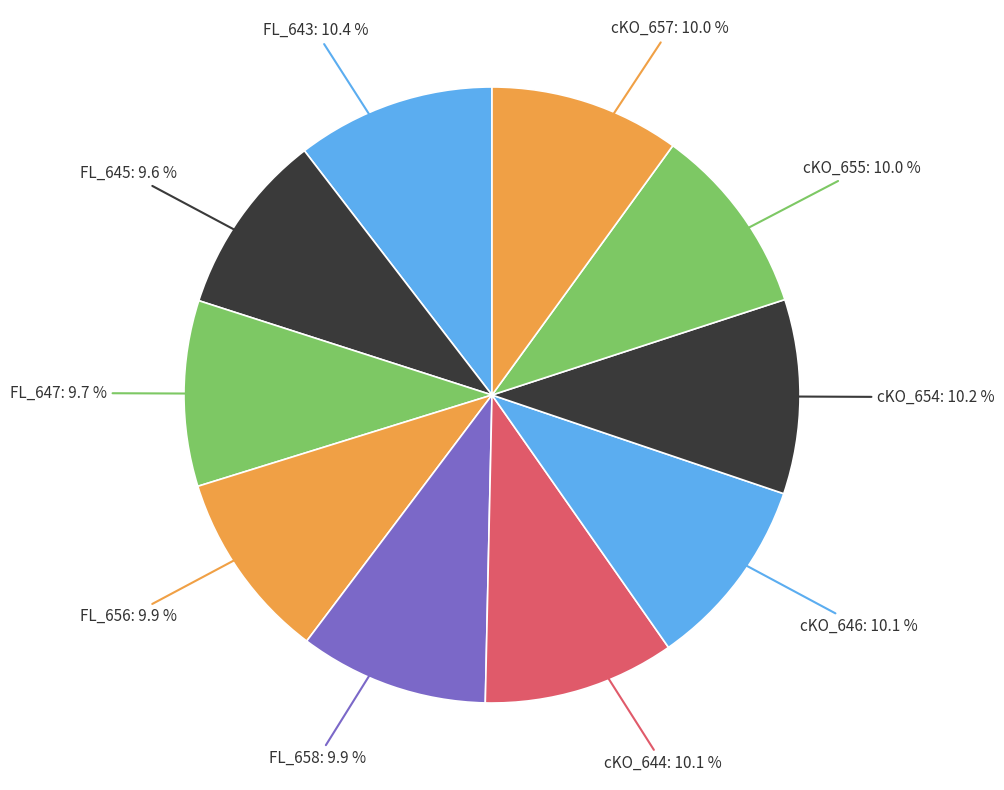

How many slices are in this pie chart?

10